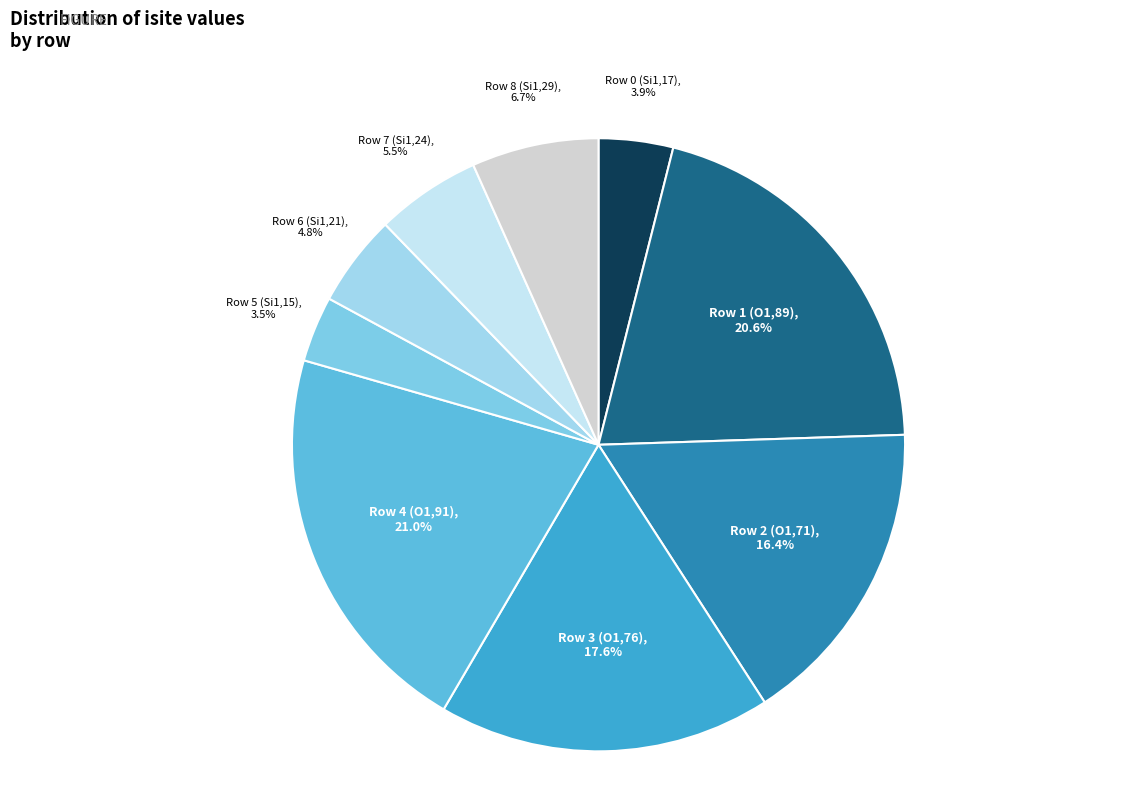

Is there a majority slice in this chart?

No